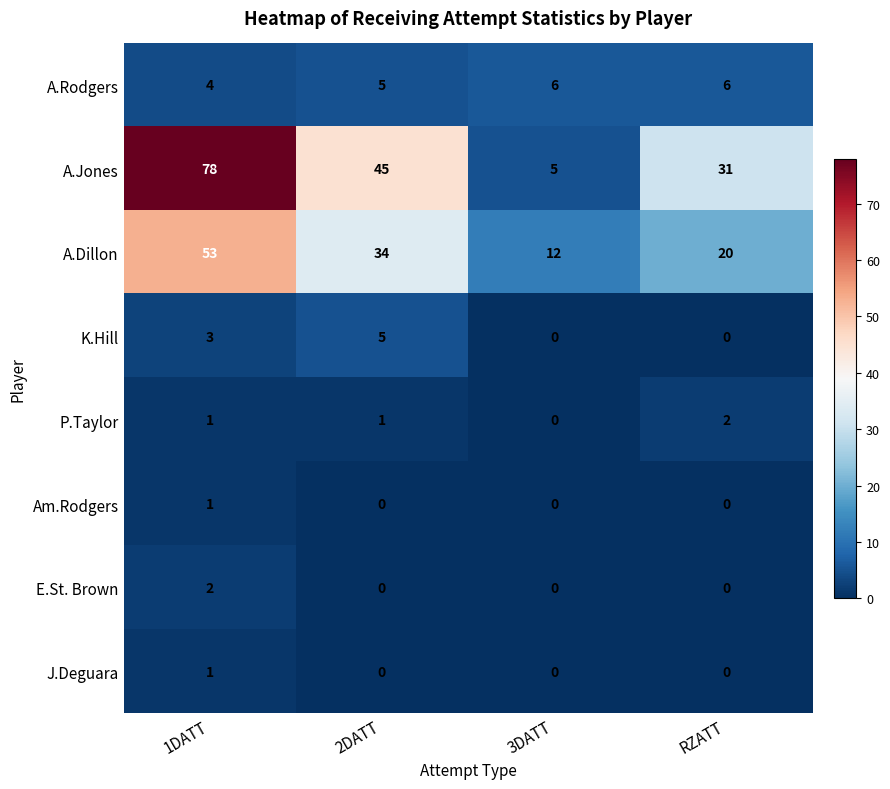

What is the spread (max minus min) of values at 2DATT?

45